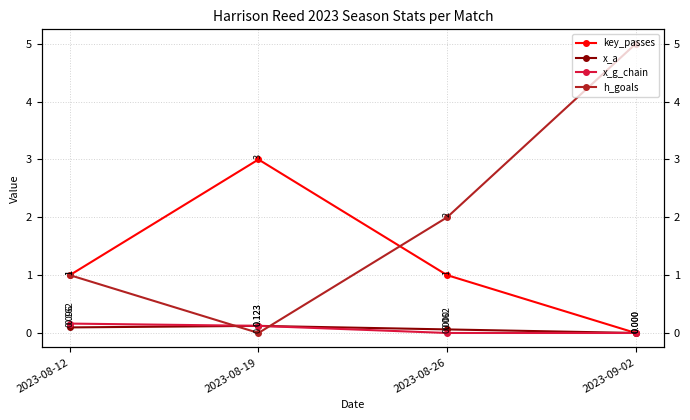

Reading right to left, transcribe all the data shown in this chart.

key_passes: 2023-09-02=0.0	2023-08-26=1.0	2023-08-19=3.0	2023-08-12=1.0
x_a: 2023-09-02=0.0	2023-08-26=0.1	2023-08-19=0.1	2023-08-12=0.1
x_g_chain: 2023-09-02=0.0	2023-08-26=0.0	2023-08-19=0.1	2023-08-12=0.2
h_goals: 2023-09-02=5.0	2023-08-26=2.0	2023-08-19=0.0	2023-08-12=1.0